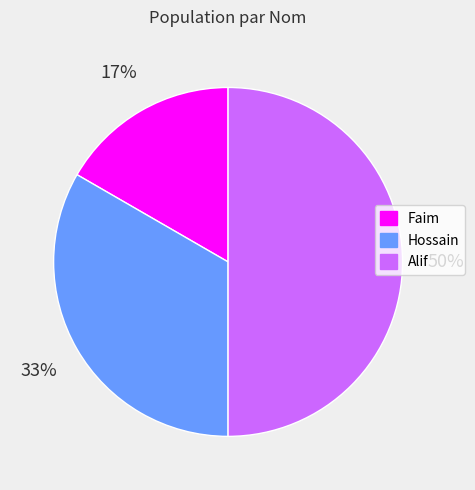

True or false: Hossain accounts for 33% of the total.

True